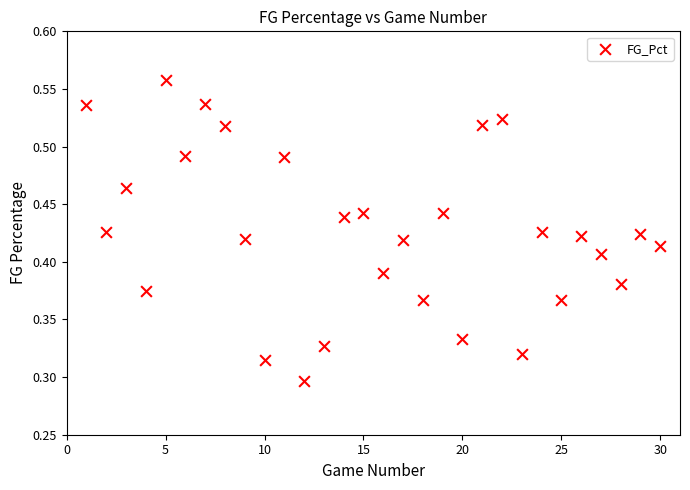

What is the range of X values (max minus min)?

29.0